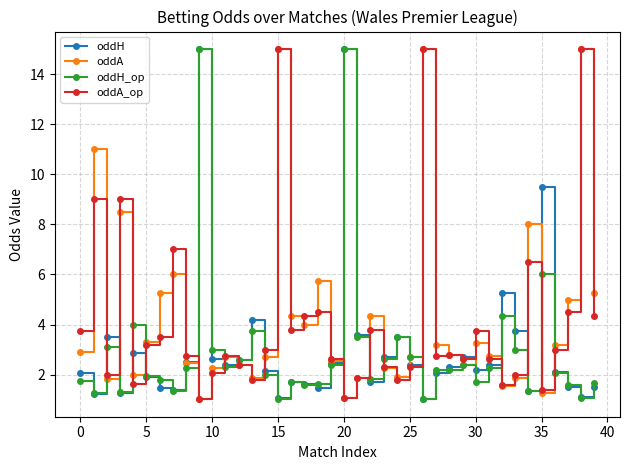

True or false: oddH_op has more than 1 interior local peaks.

True